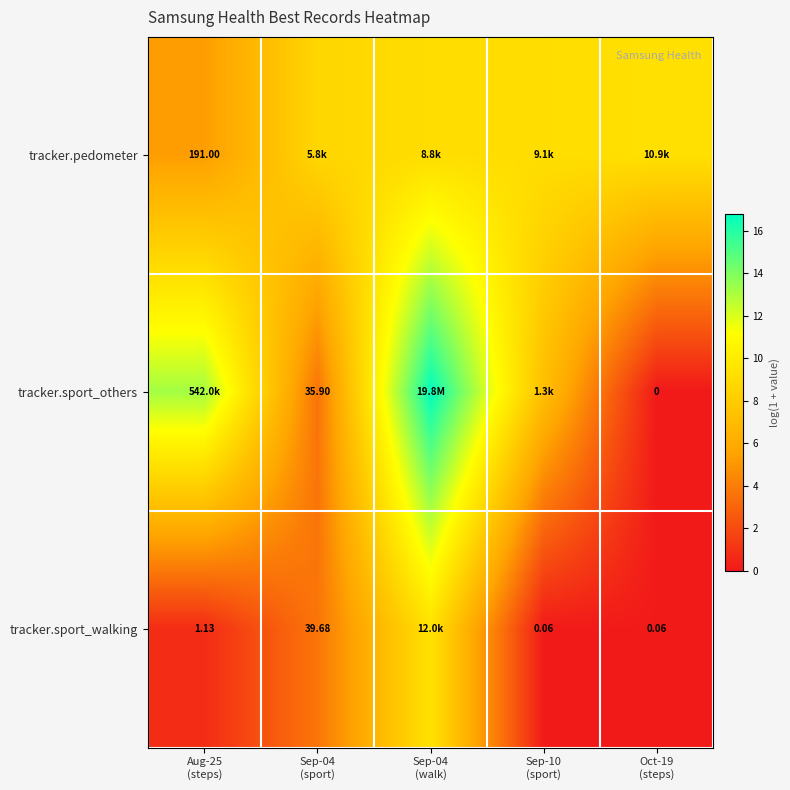

What is the difference between the tracker.pedometer values at Sep-04 (sport) and Aug-25 (steps)?

3.4